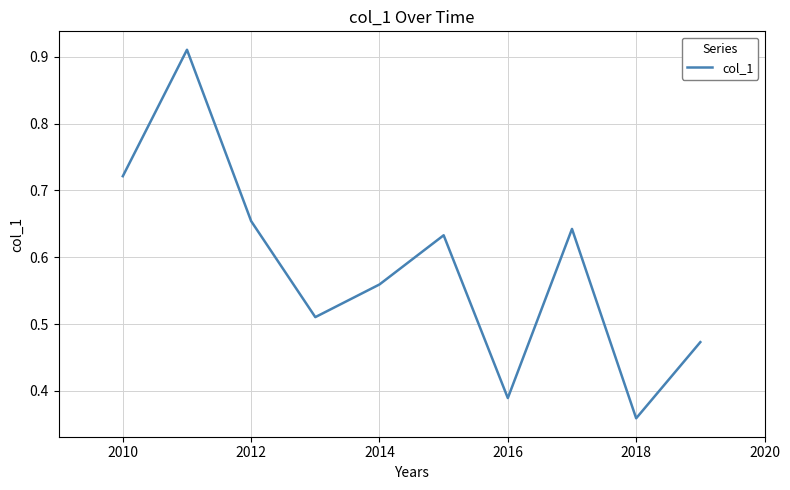

How many lines are shown in the chart?

1